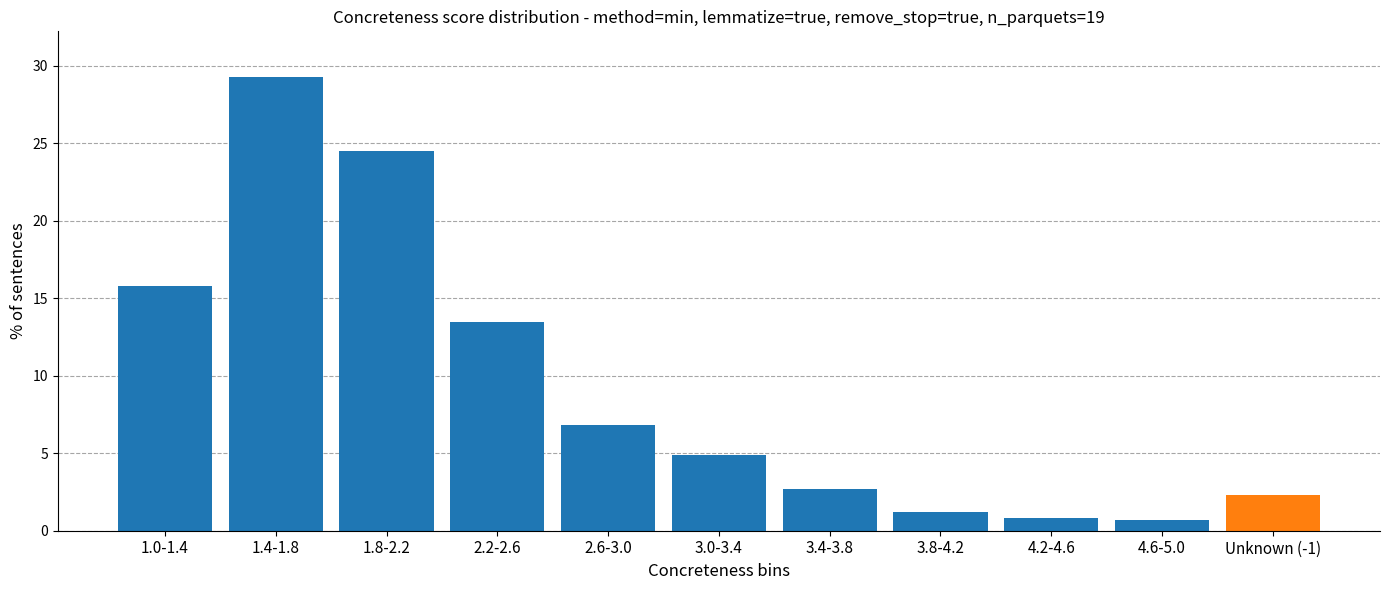

What is the label of the 8th bar from the left?

3.8-4.2